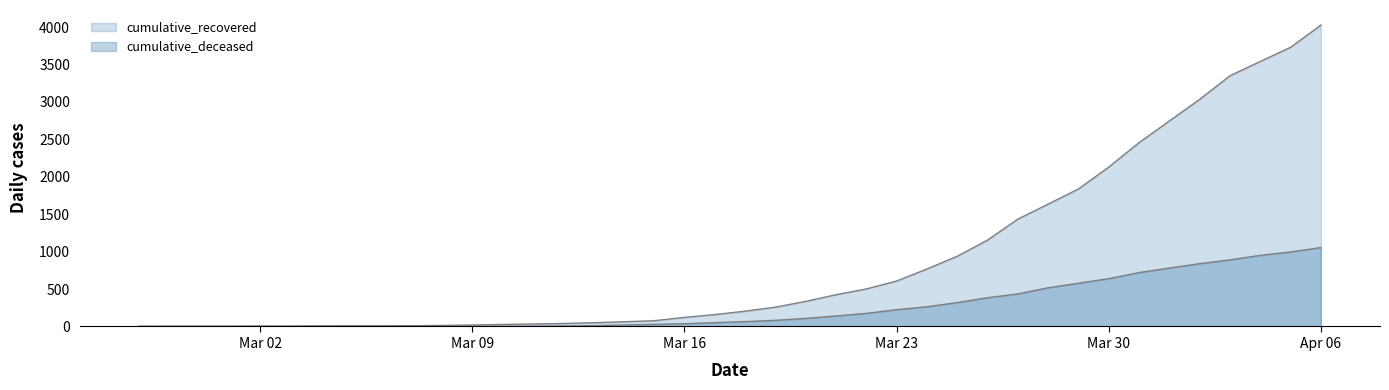

At which label is cumulative_deceased closest to 527?

2020-03-28